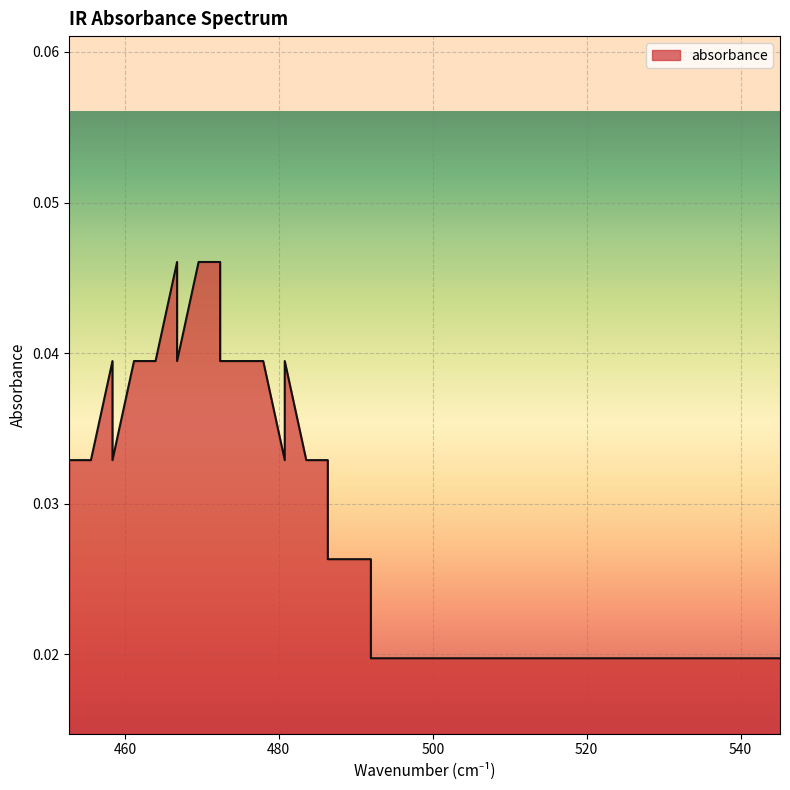

The chart shows a value of 0.0 at 483.56973995271846. True or false?

False